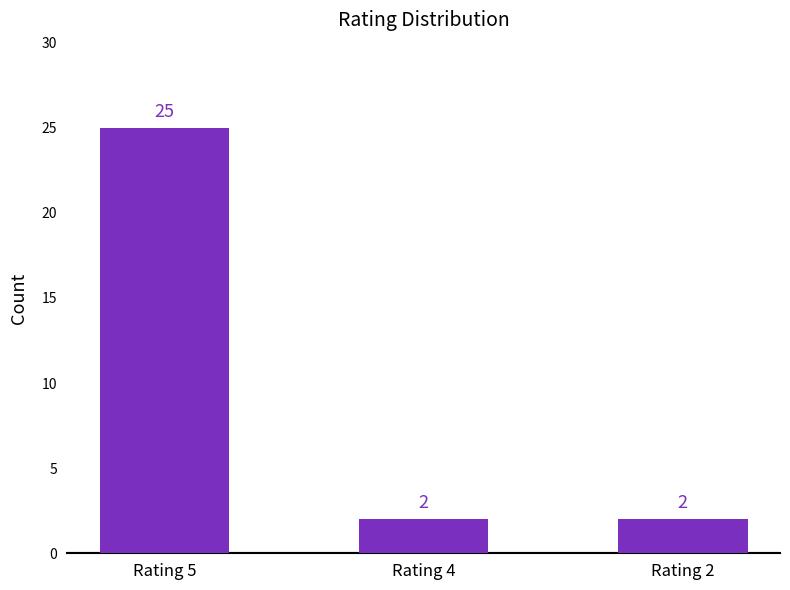

Reading left to right, extract all data points from this chart.

Rating 5=25	Rating 4=2	Rating 2=2